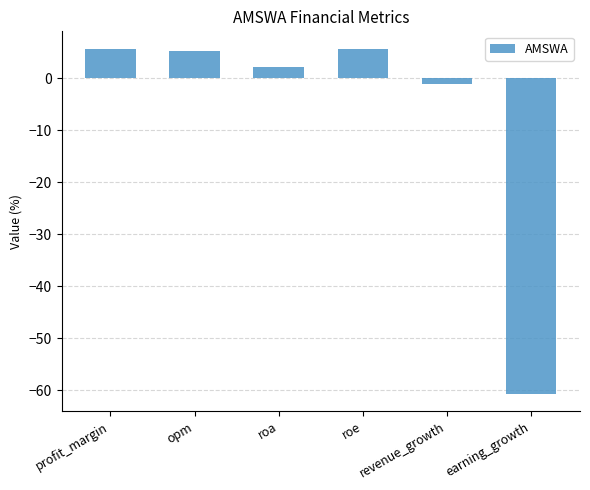

Read the value at profit_margin.

5.7